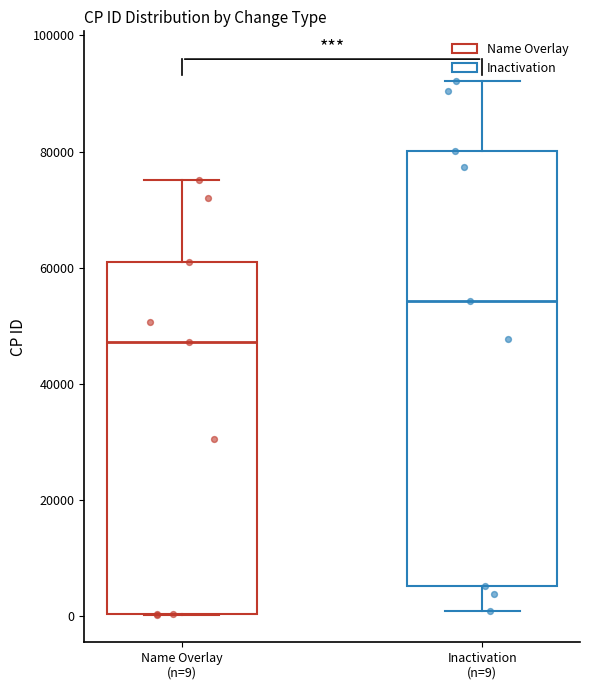

Which box is the tallest, from its lower edge to its upper edge?

Inactivation (n=9)